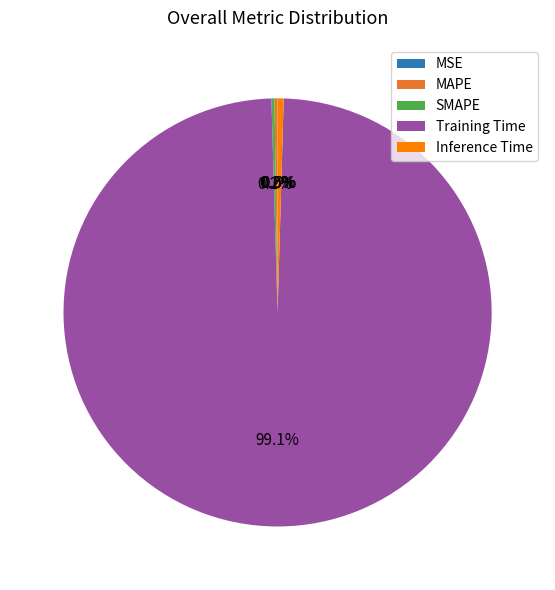

Which category has the biggest portion of the pie?

Training Time